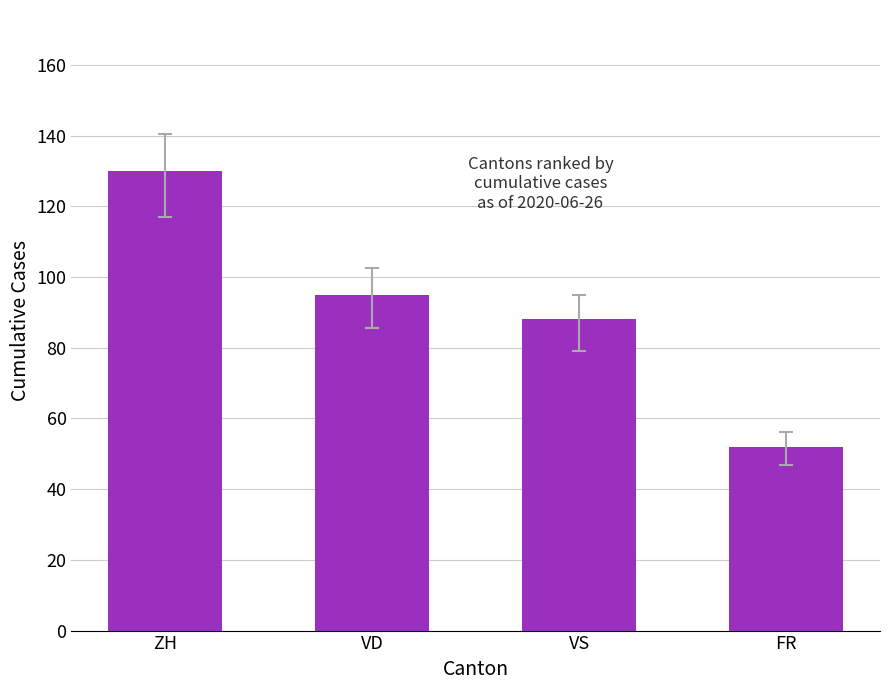

What is the value of the 4th bar from the left?

52